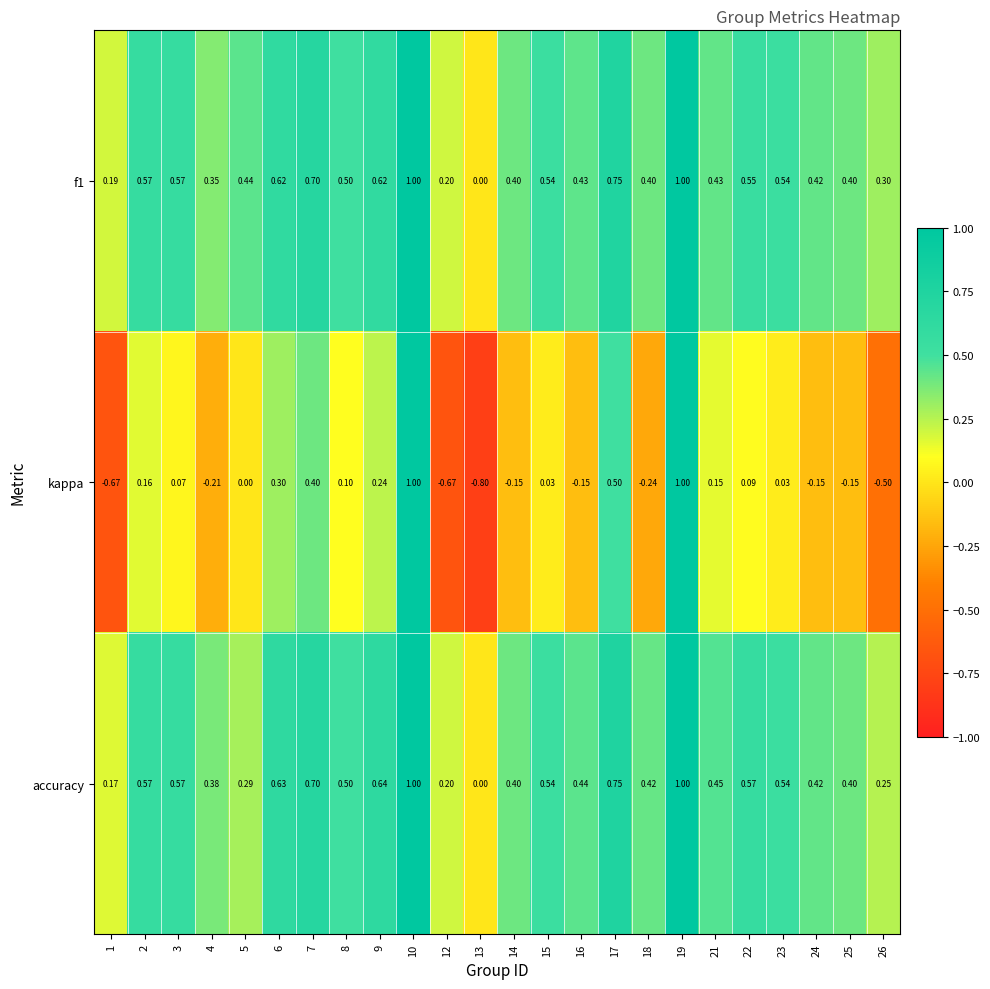

How many categories are shown in the chart?

24